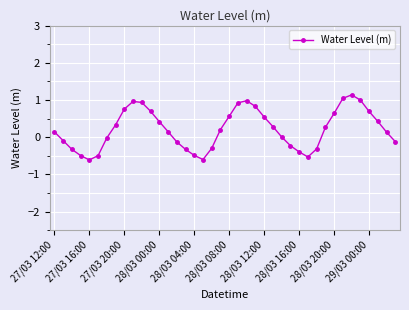

What is the value of the 20th point from the left?

0.2